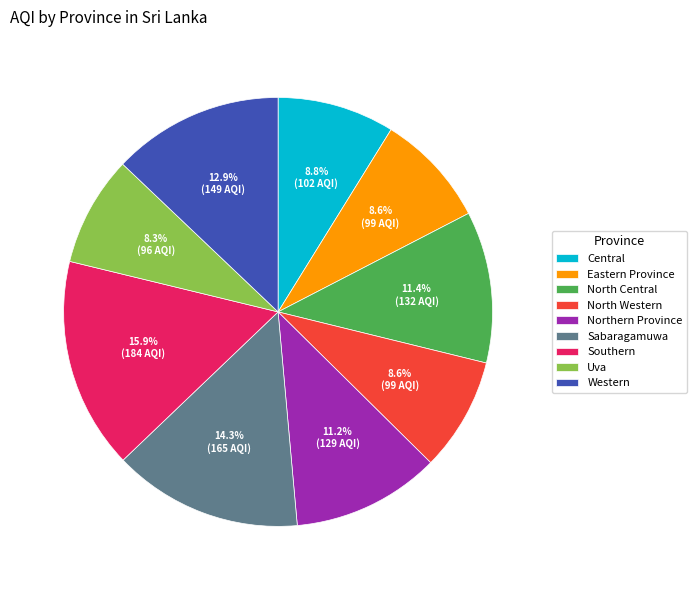

What percentage is the Northern Province slice, to the nearest percent?

11%